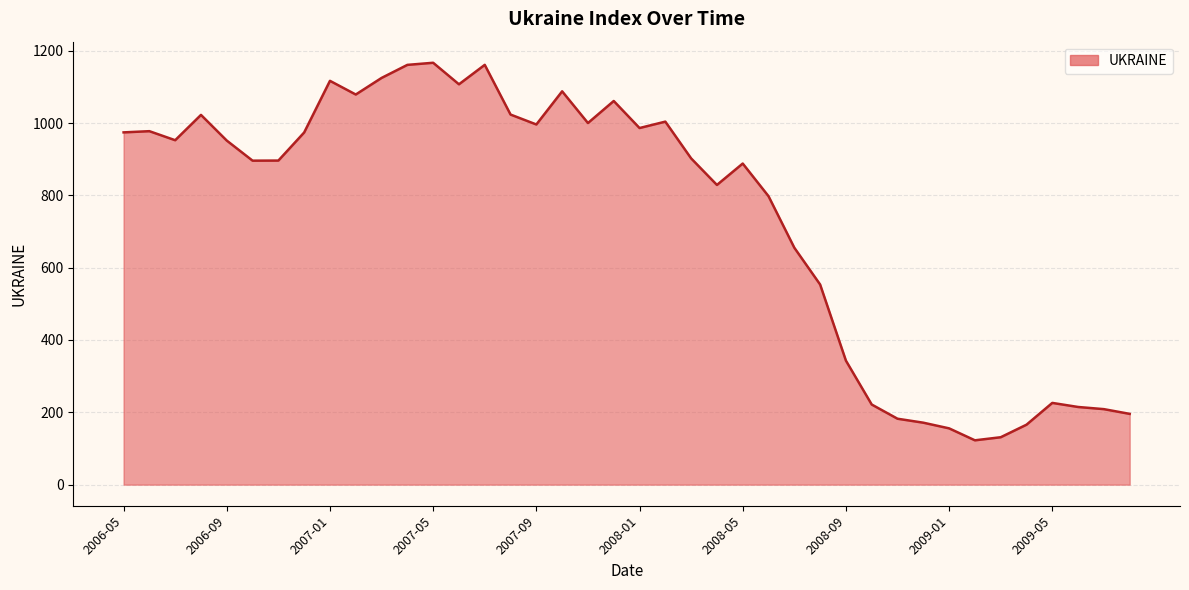

What is the greatest value displayed?

1166.6